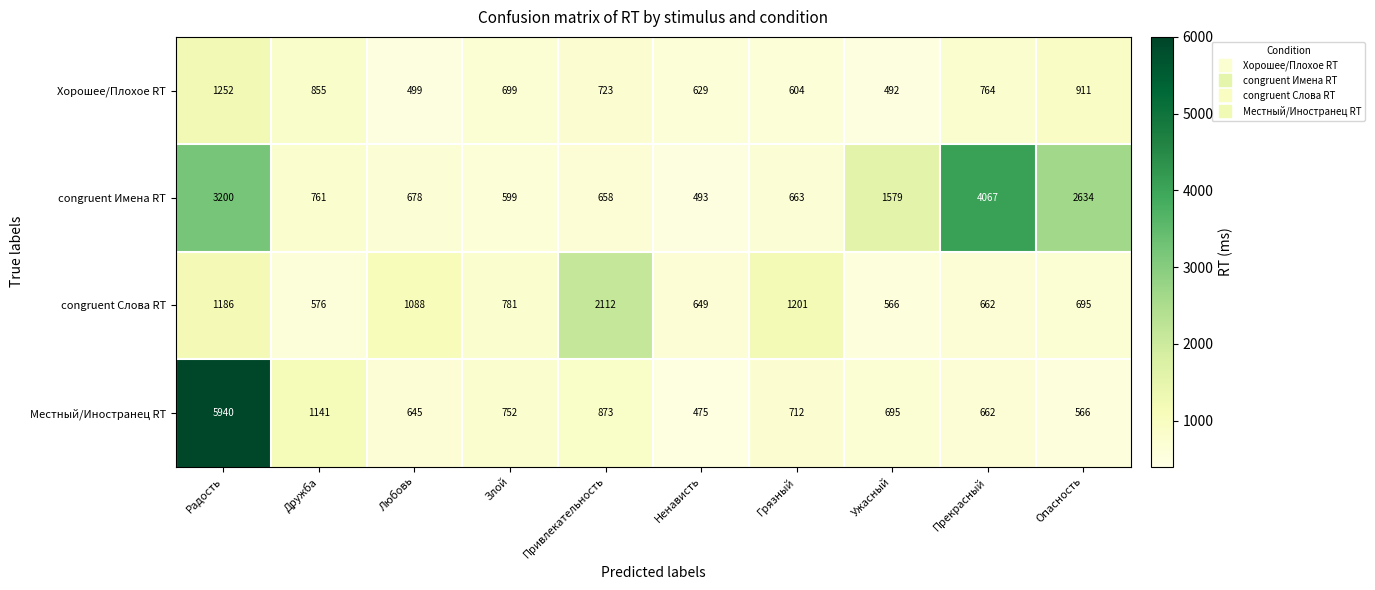

List the series in order of their overall mean, highest first.

congruent Имена RT, Местный/Иностранец RT, congruent Слова RT, Хорошее/Плохое RT